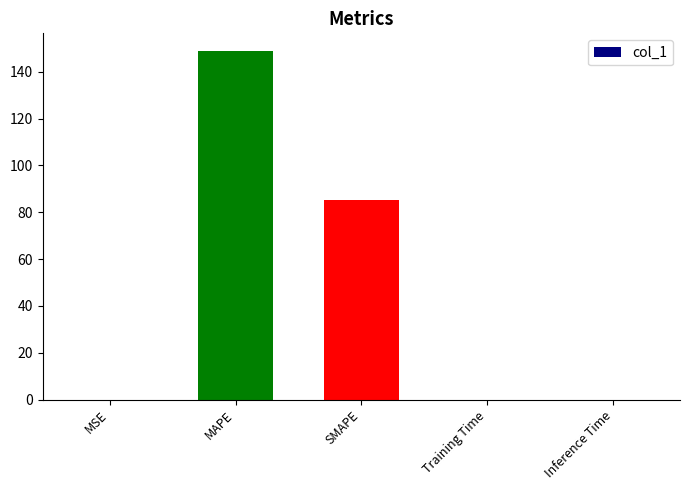

The chart shows a value of 85.4 at SMAPE. True or false?

True